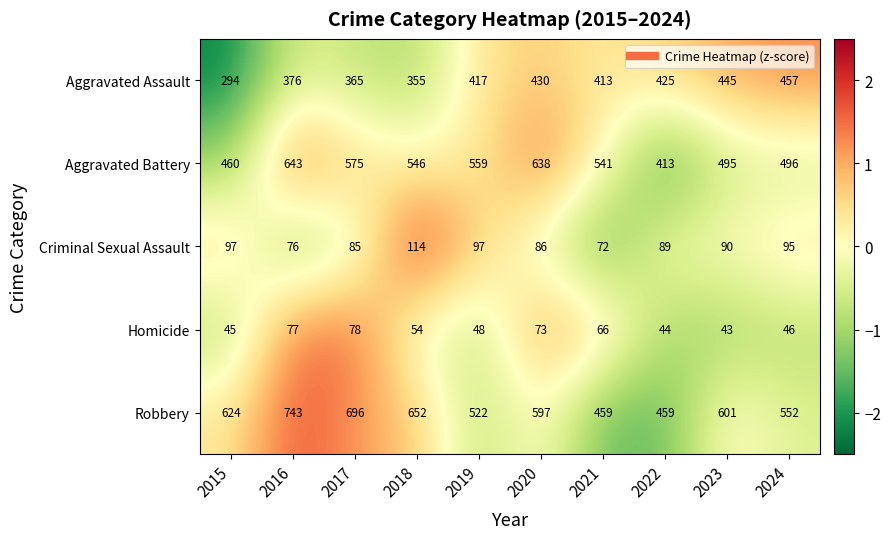

What is the sum of the Aggravated Assault values at 2019 and 2015?

711